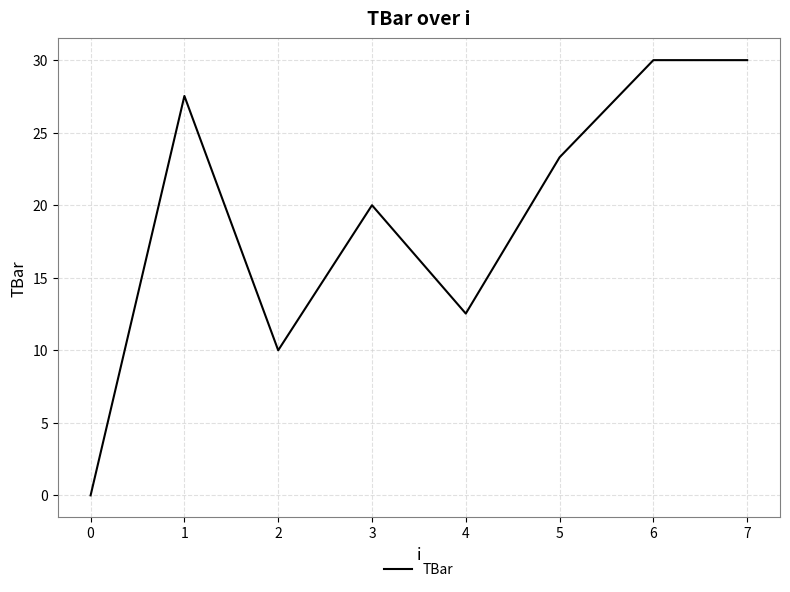

Is this an area chart (filled region under the line)?

No